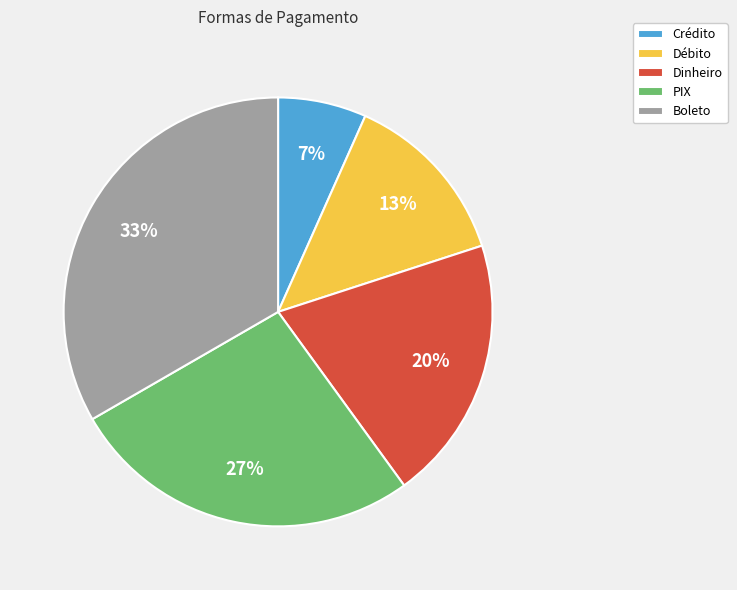

Is it true that PIX is 19% of the pie?

False